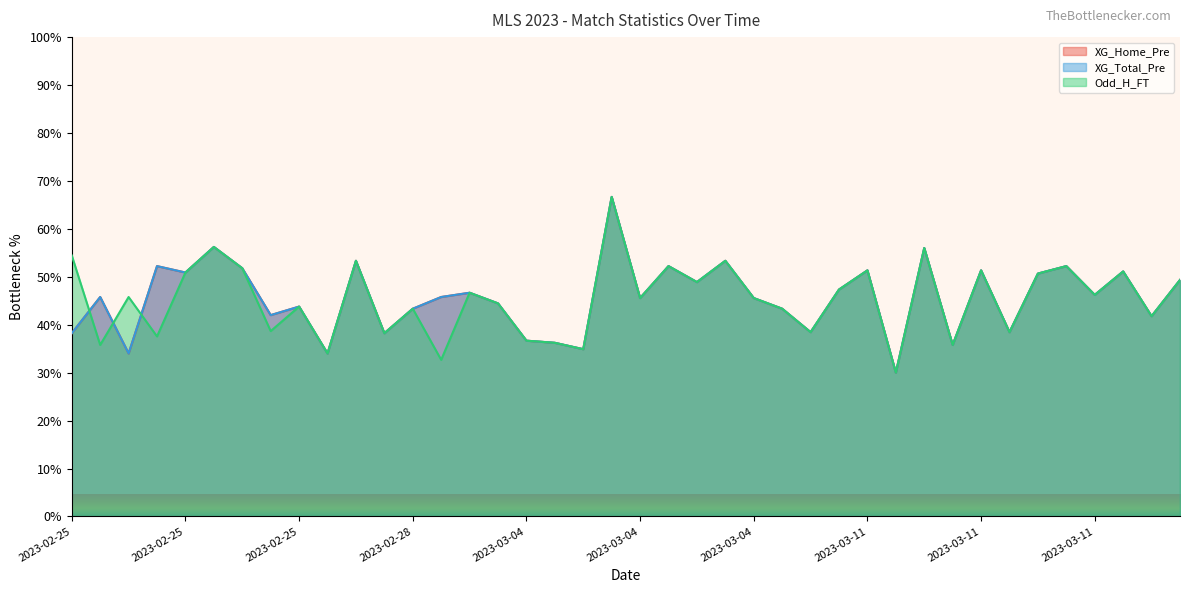

Between which two adjacent categories do XG_Home_Pre and Odd_H_FT first intersect?

2023-02-25 and 2023-02-25